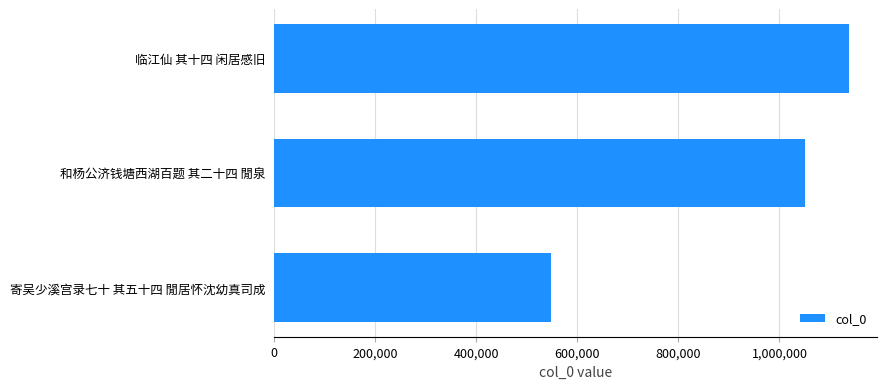

The chart shows a value of 1543748 at 和杨公济钱塘西湖百题 其二十四 閒泉. True or false?

False